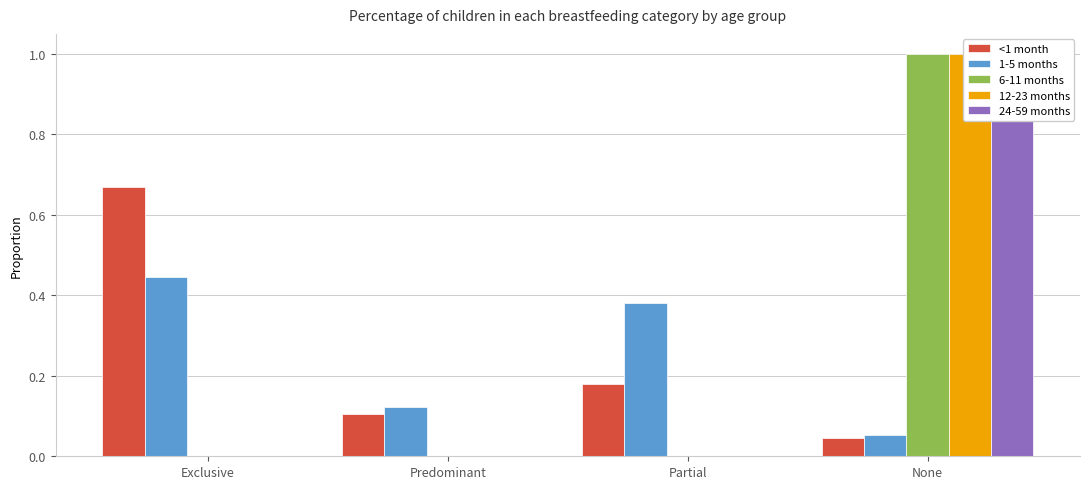

What is the difference between the highest and lowest values at None?

1.0